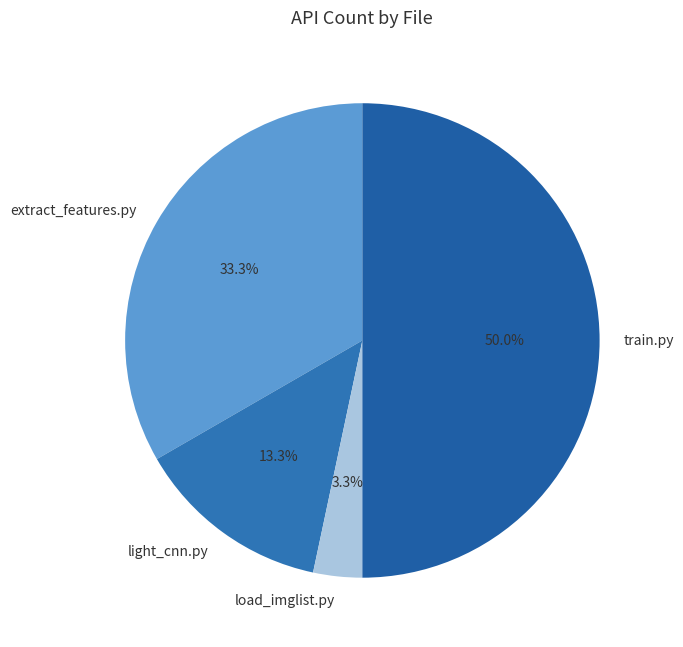

To the nearest percent, what is the difference between the largest and smallest slice percentages?

47%